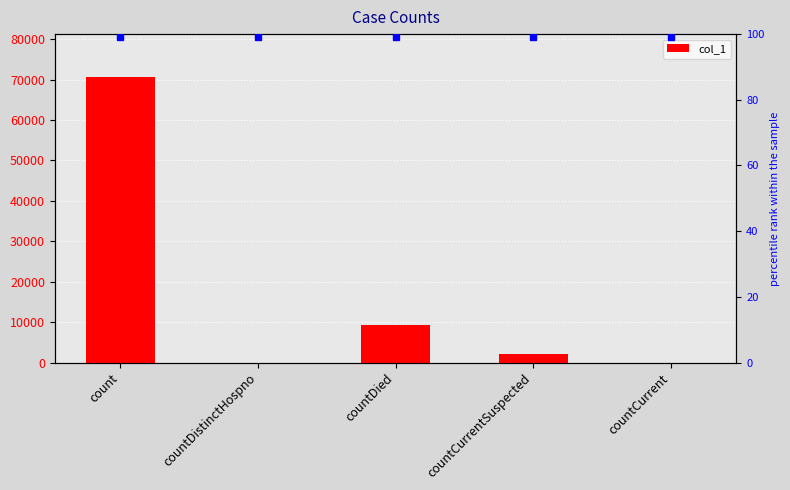

How many data points are above 2102?

2